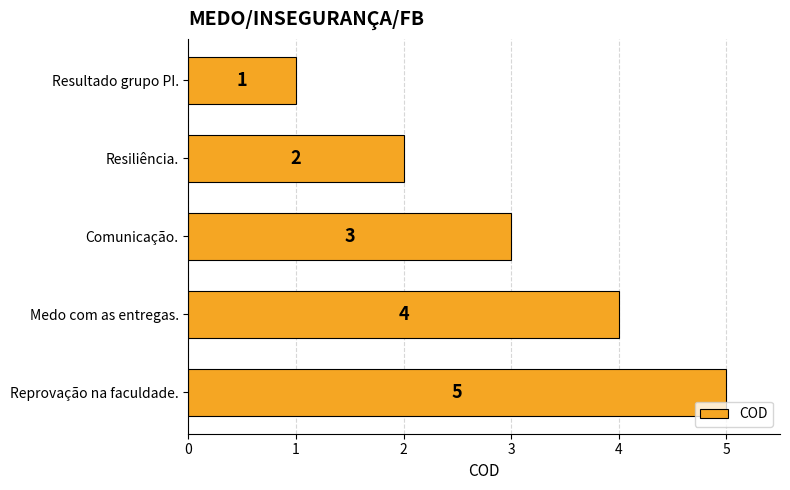

Read the value at Comunicação..

3